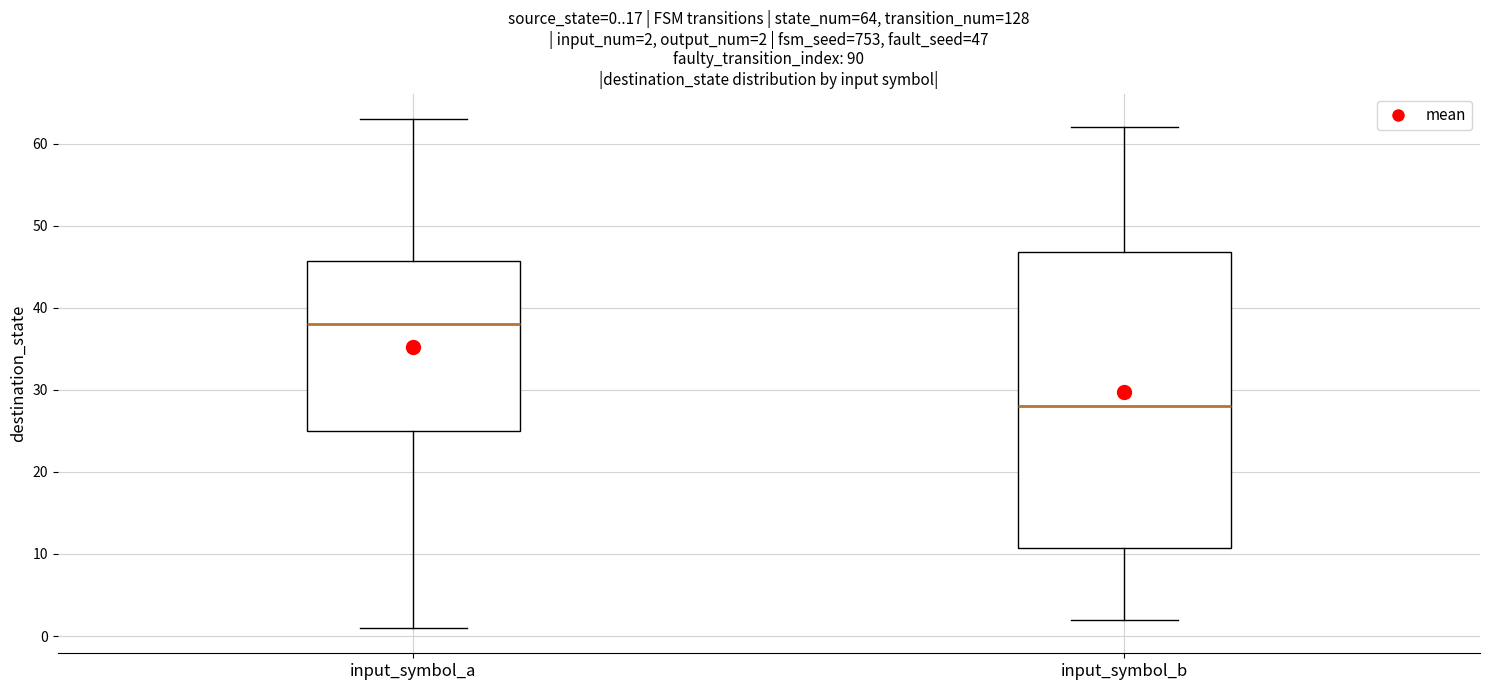

Which box's median line is the highest?

input_symbol_a